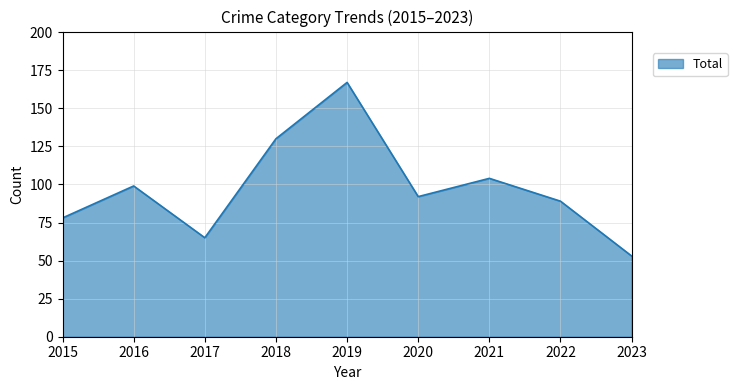

How many lines are shown in the chart?

1